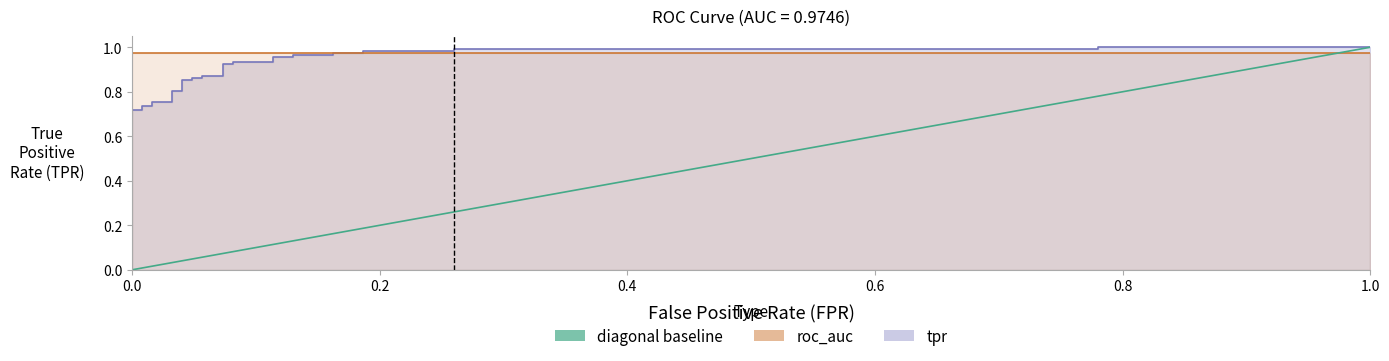

Between 1.0 and 0.0, which is larger?

1.0